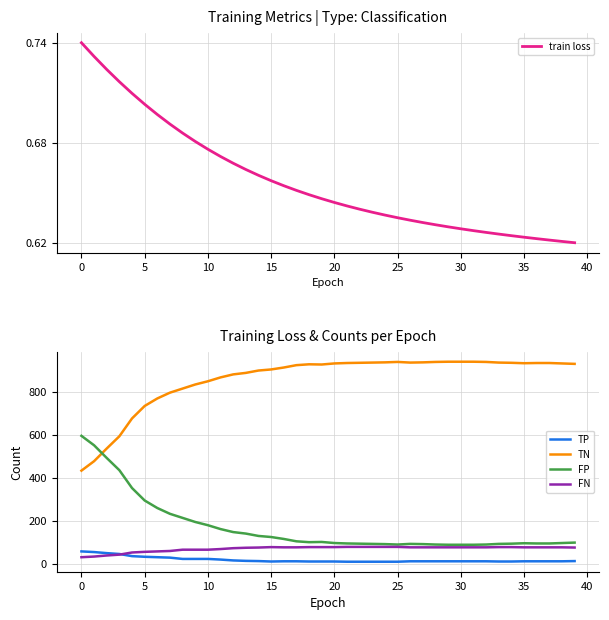

Is the value of TP at 5 greater than the value of TN at 15?

No